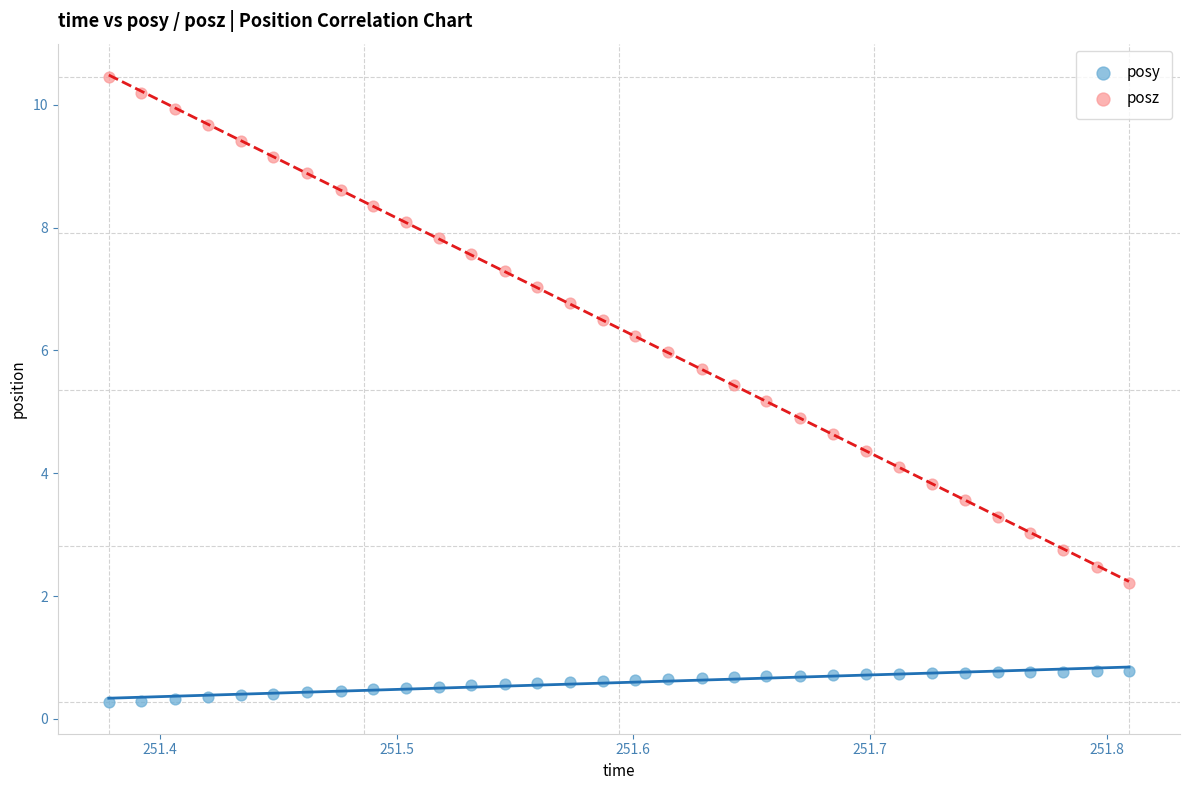

Across all data points, what is the range of Y values (max minus min)?

10.2